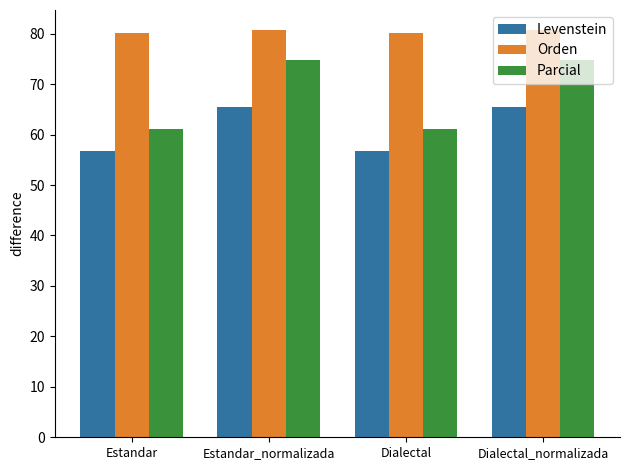

How many categories are shown in the chart?

4